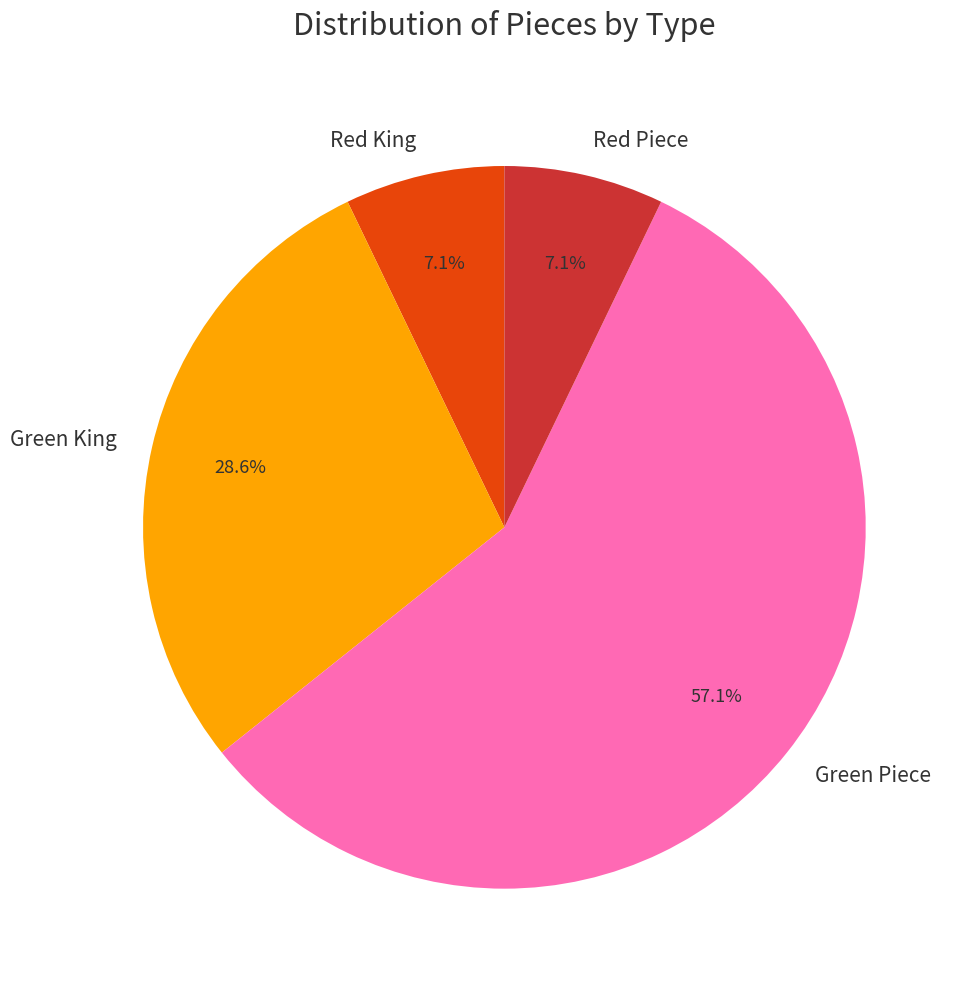

What is the ratio of the value at Green King to the value at Red Piece?

4.0